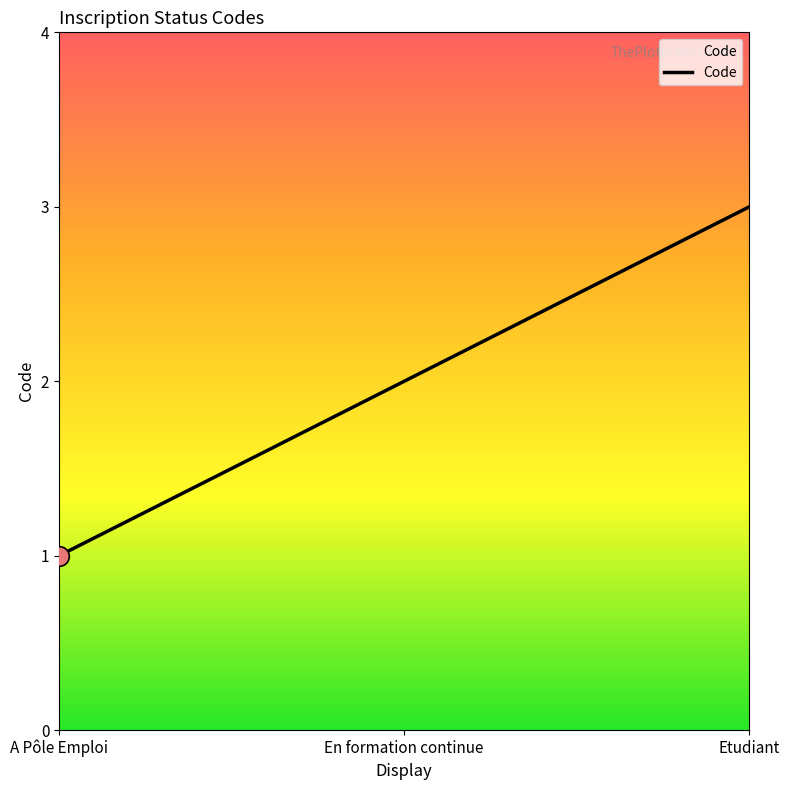

Which has a higher value, En formation continue or Etudiant?

Etudiant